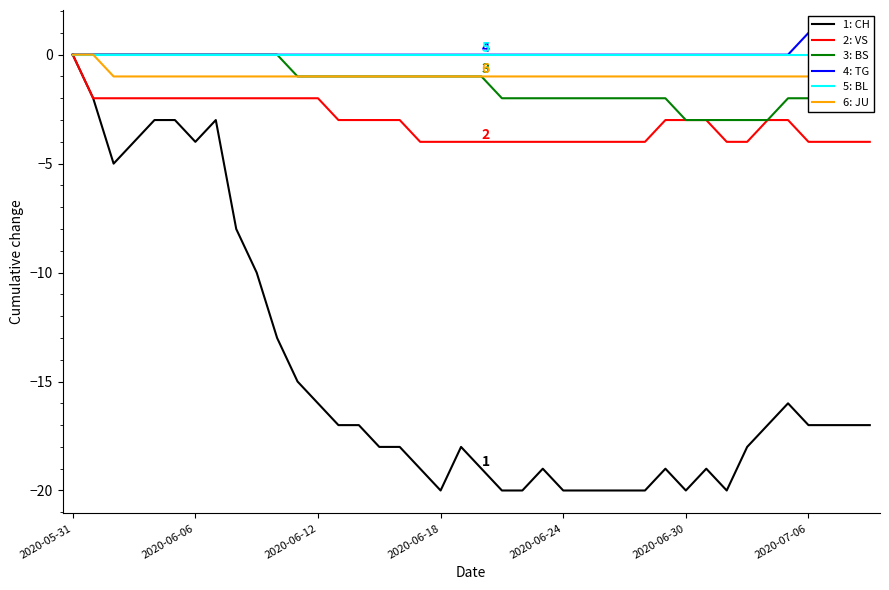

Reading right to left, list all the values displayed in this chart.

1: CH: -17	-17	-17	-17	-16	-17	-18	-20	-19	-20	-19	-20	-20	-20	-20	-20	-19	-20	-20	-19	-18	-20	-19	-18	-18	-17	-17	-16	-15	-13	-10	-8	-3	-4	-3	-3	-4	-5	-2	0
2: VS: -4	-4	-4	-4	-3	-3	-4	-4	-3	-3	-3	-4	-4	-4	-4	-4	-4	-4	-4	-4	-4	-4	-4	-3	-3	-3	-3	-2	-2	-2	-2	-2	-2	-2	-2	-2	-2	-2	-2	0
3: BS: -2	-2	-2	-2	-2	-3	-3	-3	-3	-3	-2	-2	-2	-2	-2	-2	-2	-2	-2	-1	-1	-1	-1	-1	-1	-1	-1	-1	-1	0	0	0	0	0	0	0	0	0	0	0
4: TG: 1	1	1	1	0	0	0	0	0	0	0	0	0	0	0	0	0	0	0	0	0	0	0	0	0	0	0	0	0	0	0	0	0	0	0	0	0	0	0	0
5: BL: 0	0	0	0	0	0	0	0	0	0	0	0	0	0	0	0	0	0	0	0	0	0	0	0	0	0	0	0	0	0	0	0	0	0	0	0	0	0	0	0
6: JU: -1	-1	-1	-1	-1	-1	-1	-1	-1	-1	-1	-1	-1	-1	-1	-1	-1	-1	-1	-1	-1	-1	-1	-1	-1	-1	-1	-1	-1	-1	-1	-1	-1	-1	-1	-1	-1	-1	0	0